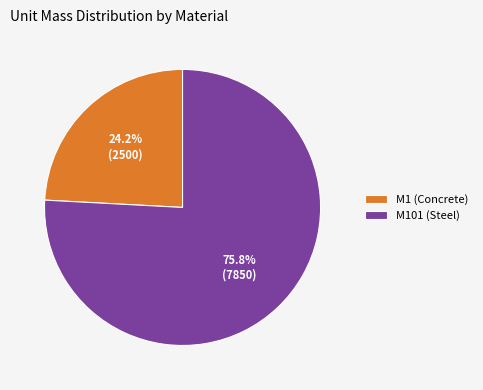

Is there a majority slice in this chart?

Yes